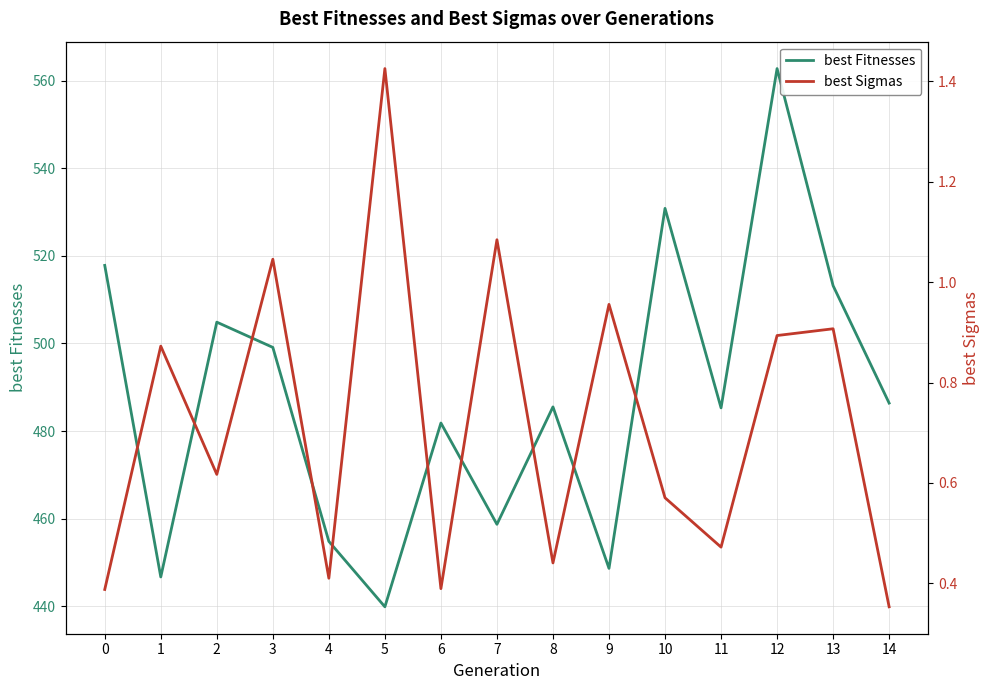

Reading left to right, transcribe all the data shown in this chart.

best Fitnesses: 517.8	446.7	504.9	499.1	454.8	439.9	481.8	458.7	485.5	448.6	530.8	485.3	562.7	513.2	486.4
best Sigmas: 0.4	0.9	0.6	1.0	0.4	1.4	0.4	1.1	0.4	1.0	0.6	0.5	0.9	0.9	0.4